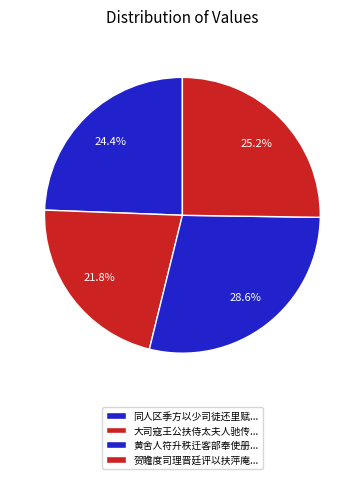

Which slice is the largest?

黄舍人符升秩迁客部奉使册鄢陵王兼捧前任荣封诰命就道还里赋此送之